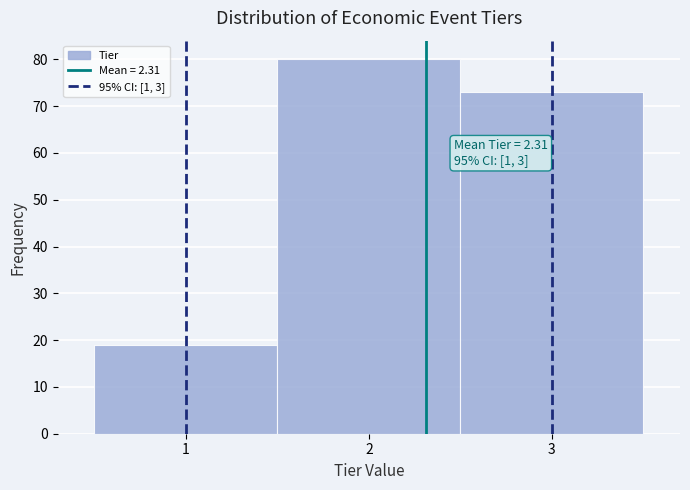

Which range on the x-axis has the tallest bar?

1.5 to 2.5